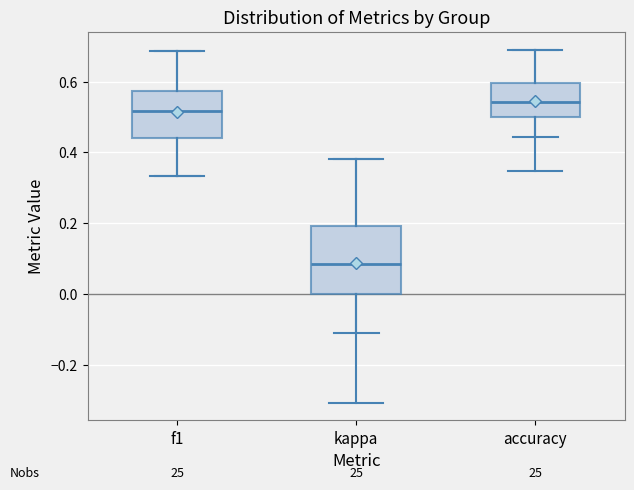

Which box's median line is the highest?

accuracy